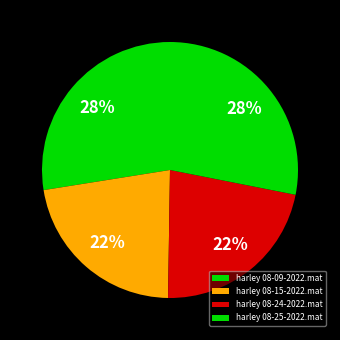

Which category has the biggest portion of the pie?

harley 08-25-2022.mat